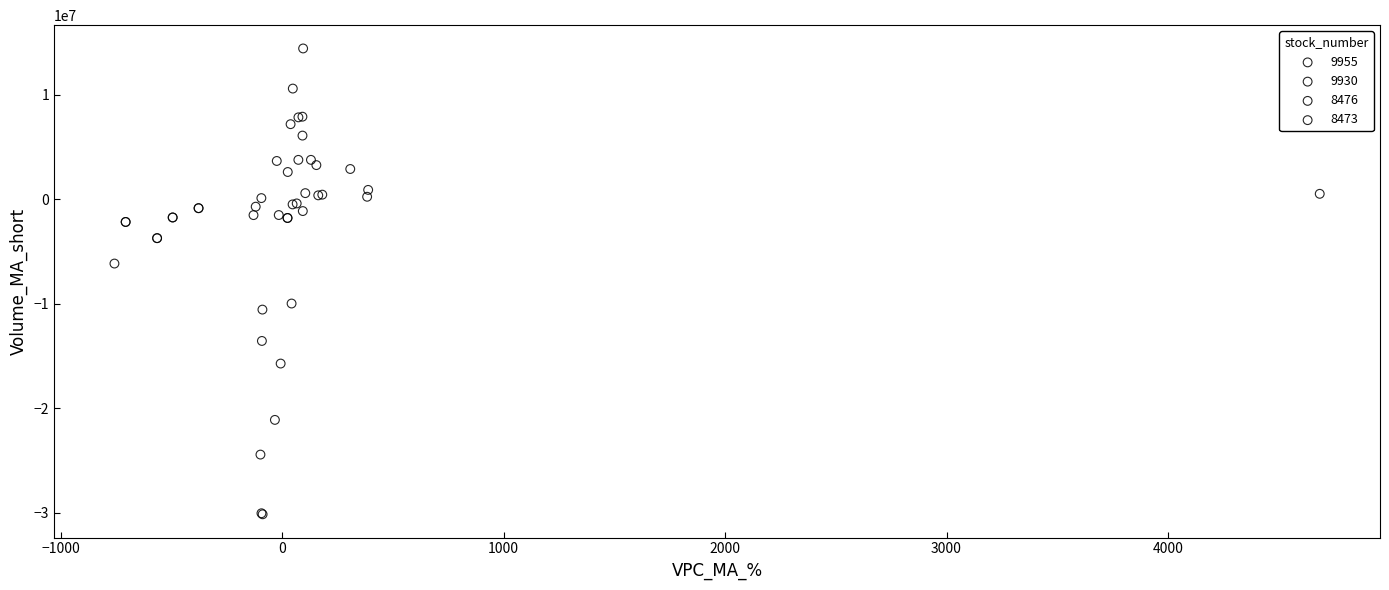

What are all the series names shown in the legend?

9955, 9930, 8476, 8473